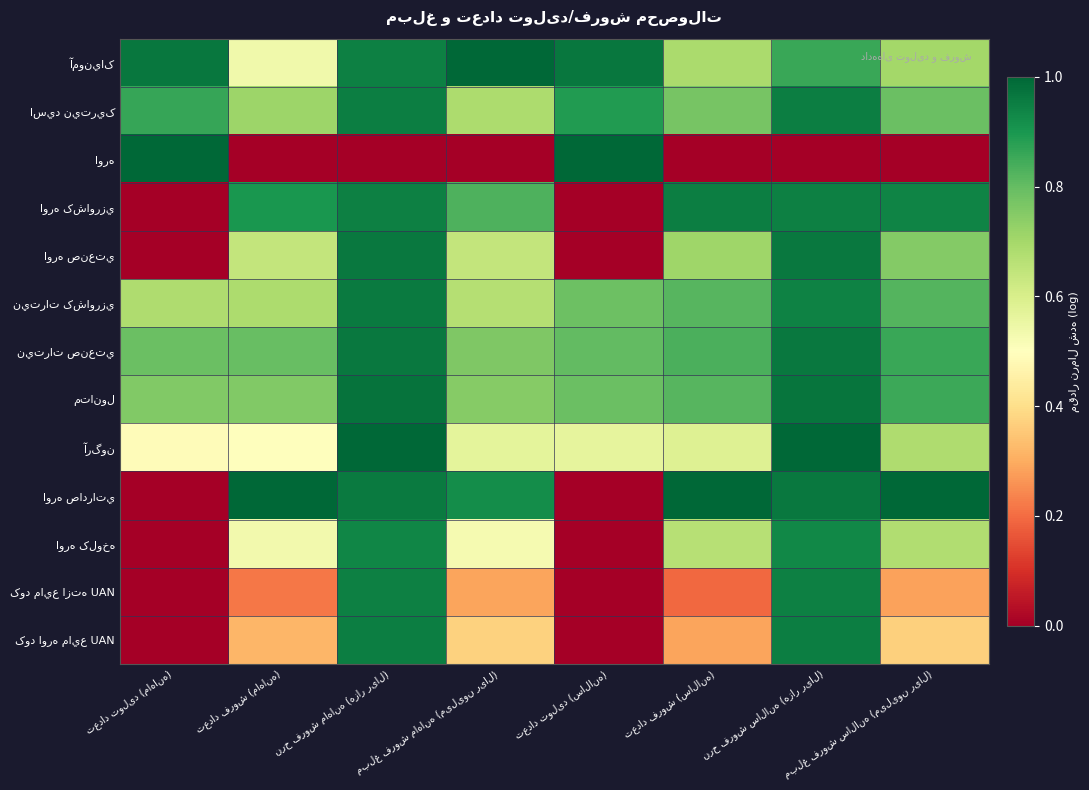

Rank the series by their maximum value, from lowest to highest.

اوره کلوخه, کود مايع ازته UAN, اوره کشاورزي, کود اوره مايع UAN, اسيد نيتريک, نيترات کشاورزي, نيترات صنعتي, اوره صنعتي, متانول, آمونياک, اوره, آرگون, اوره صادراتي